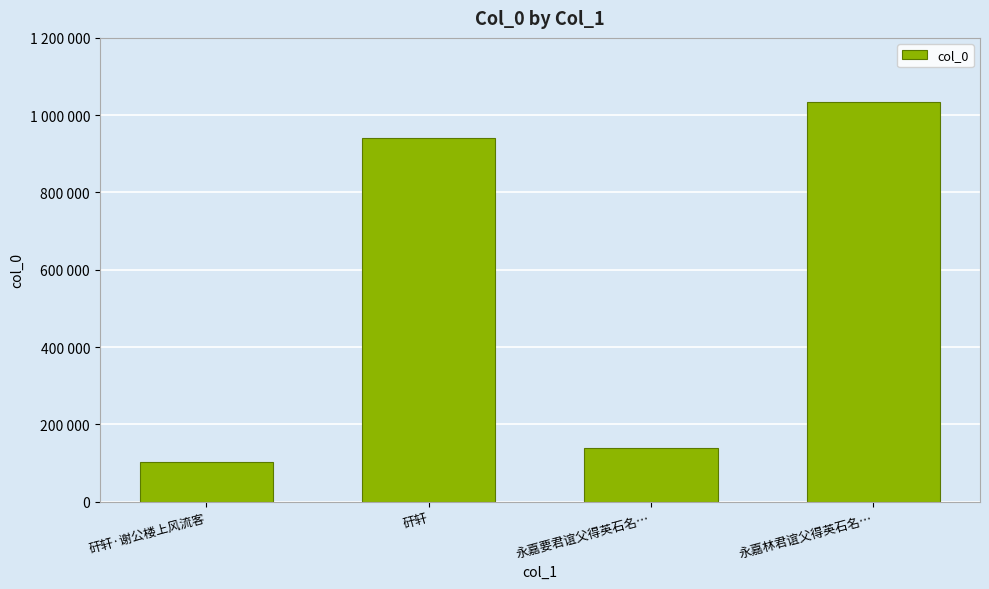

Does the chart contain any negative values?

No